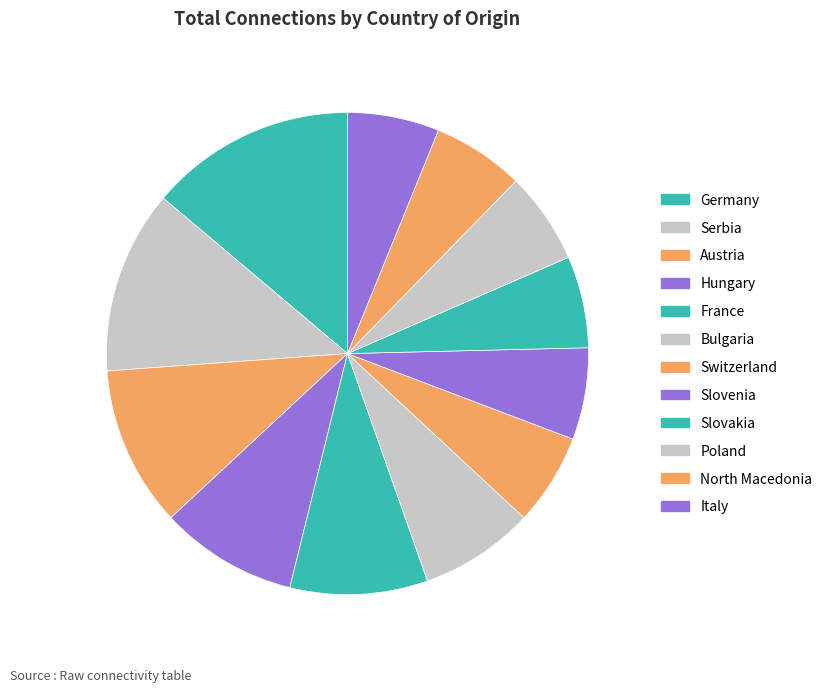

Count the number of slices in the pie.

12